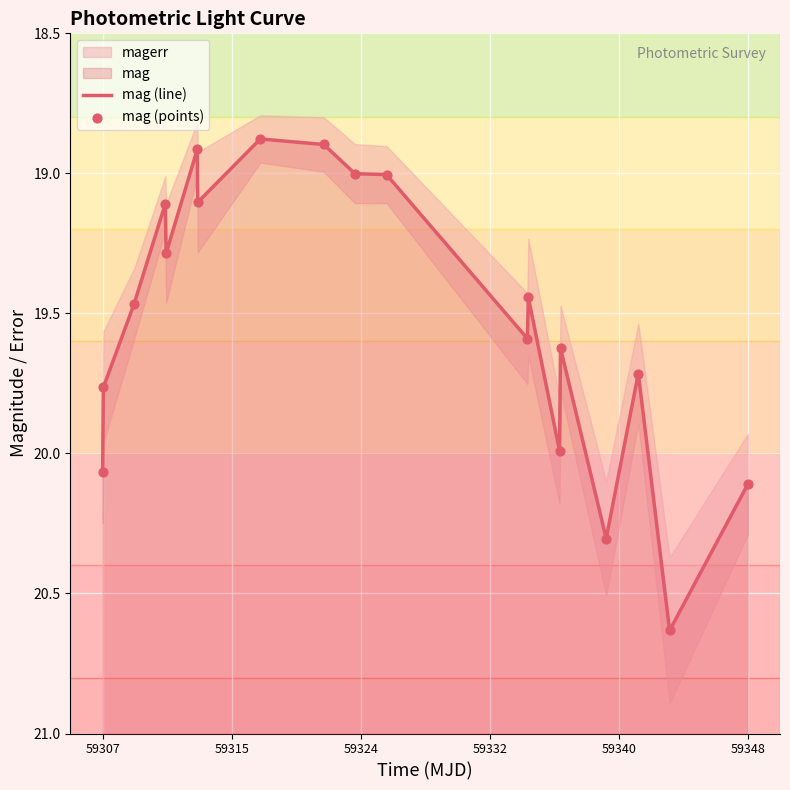

At how many categories does at least one series exceed 20?

4